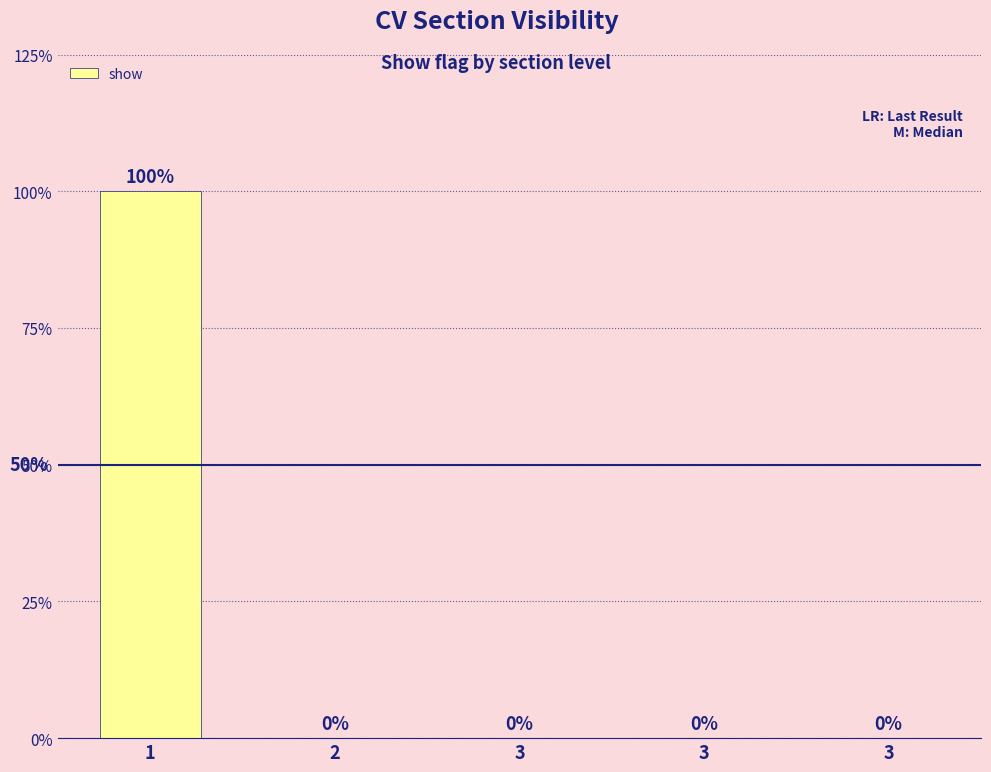

Are the bars horizontal?

No